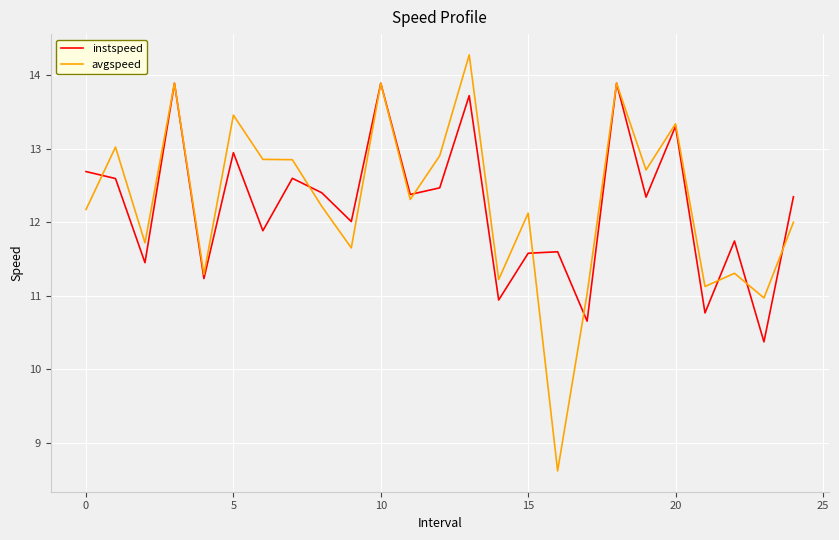

What is the maximum value for avgspeed?

14.3